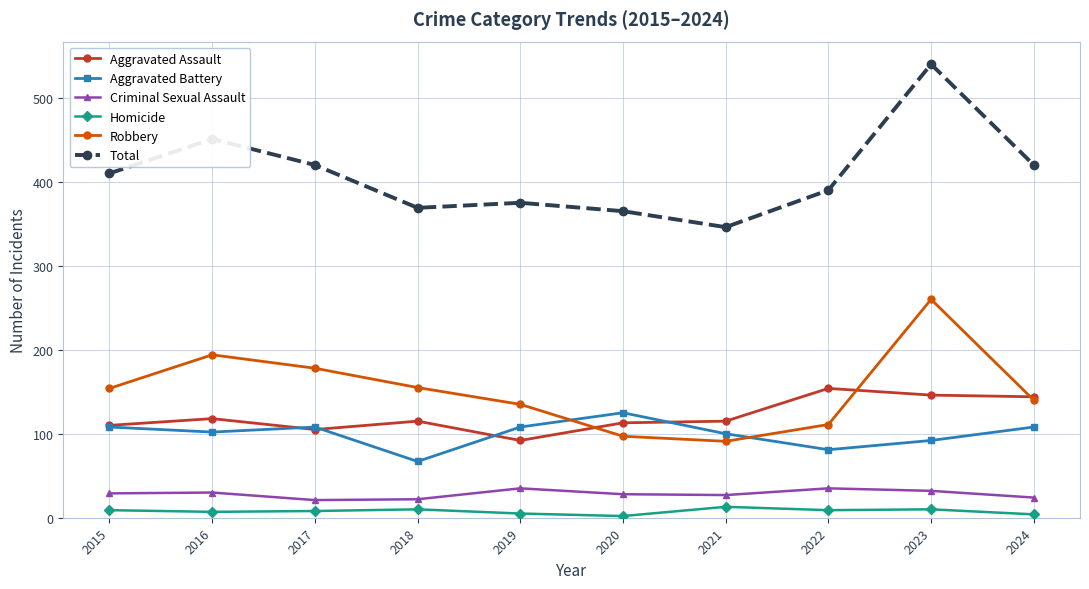

In Robbery, how many points are higher than both neighbors (excluding endpoints)?

2